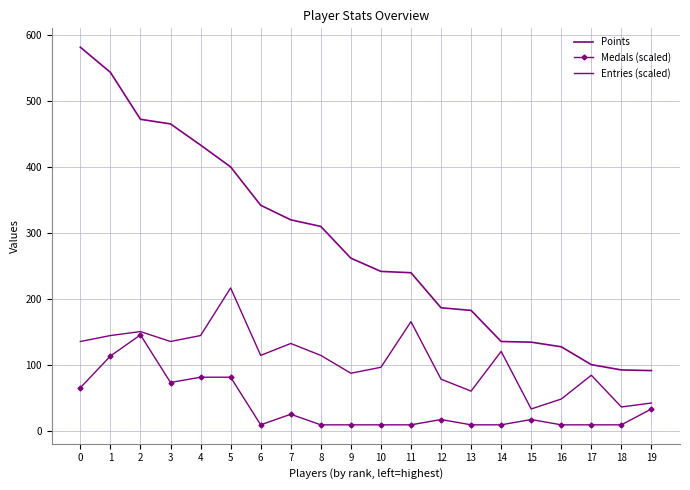

Rank the categories by Points value from lowest to highest.

19, 18, 17, 16, 15, 14, 13, 12, 11, 10, 9, 8, 7, 6, 5, 4, 3, 2, 1, 0